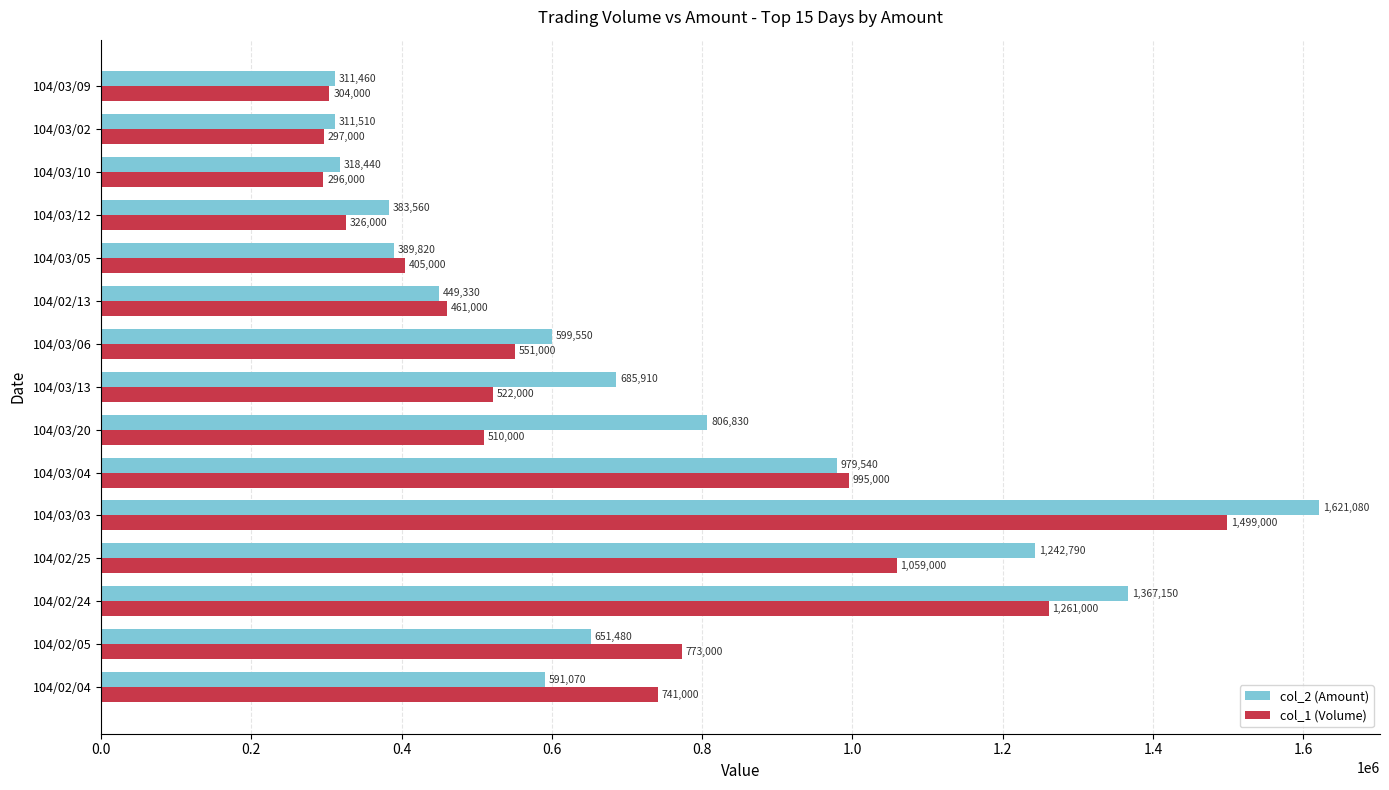

Which series has the widest spread of values?

col_2 (Amount)